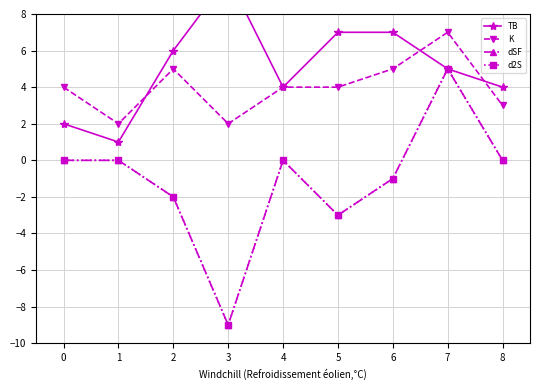

What is the highest value of the d2S series?

5